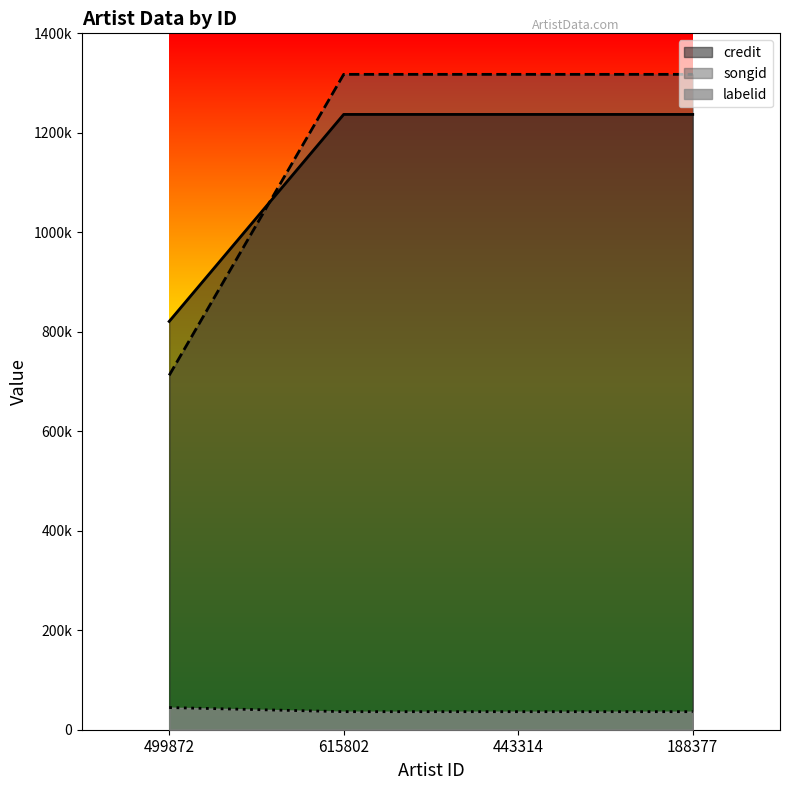

True or false: labelid and credit cross at least once.

False